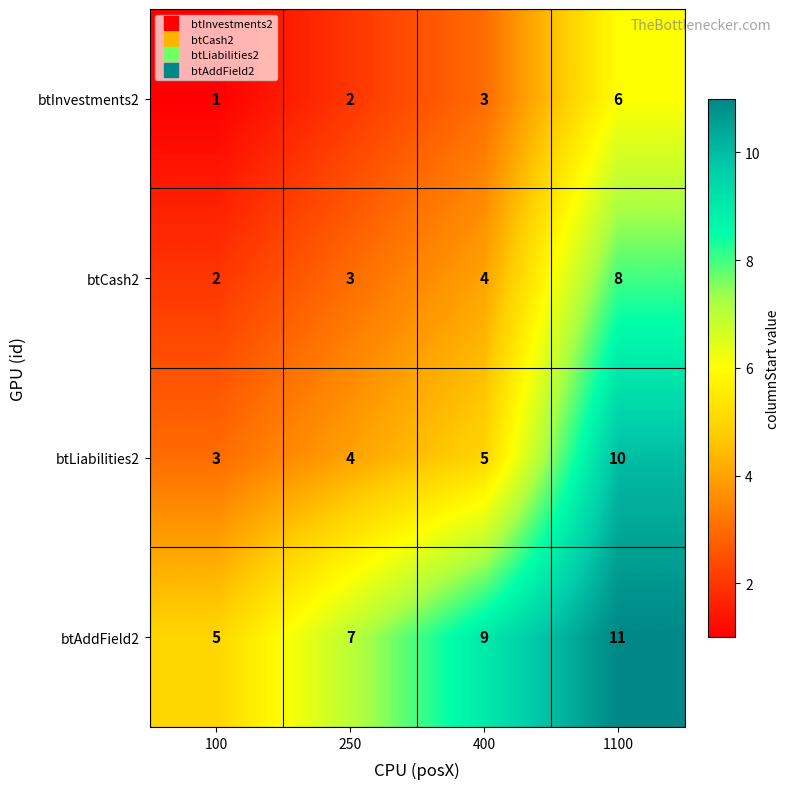

True or false: btInvestments2 has a value of 3 at 250.

False